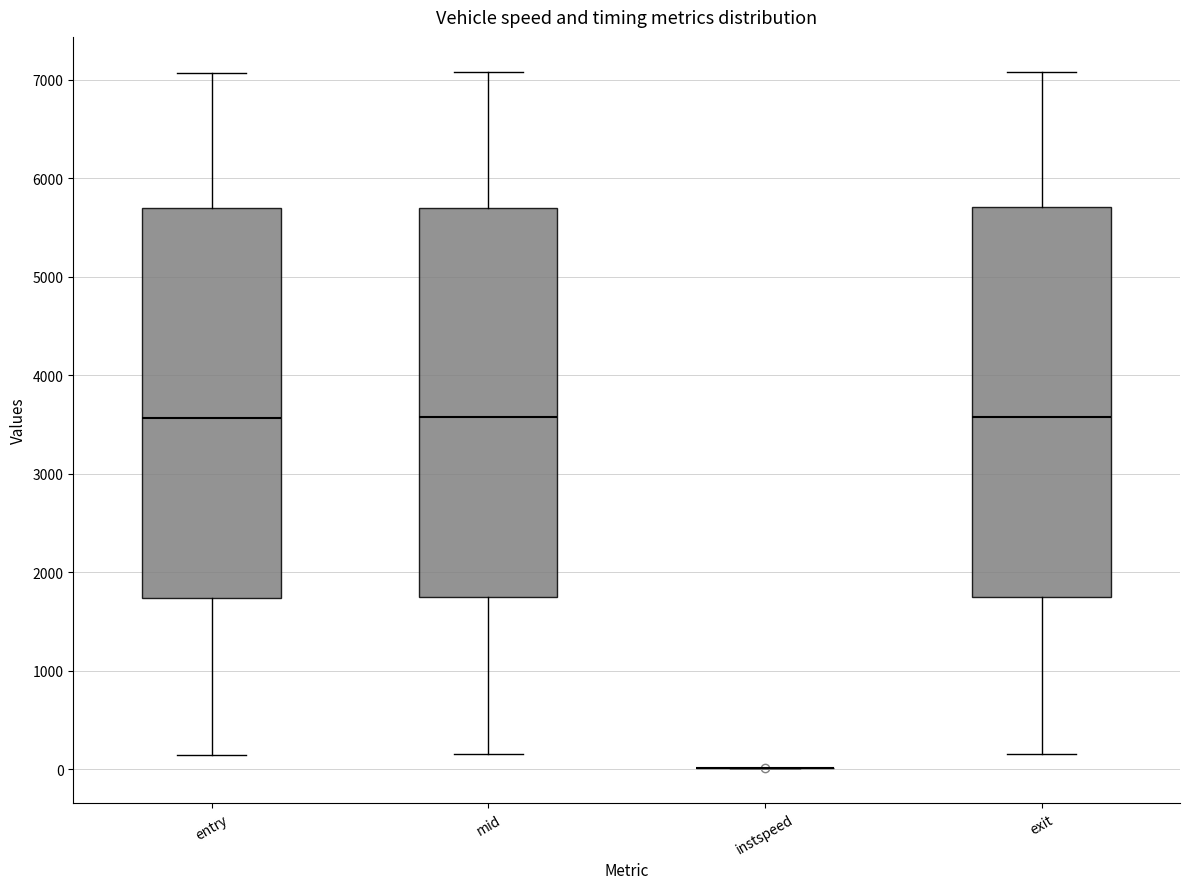

Reading left to right, read every box against the y-axis: the position of its median line, the range the box covers, and the ends of its whiskers. The values are not printed on the chart, so give them approximately, as read against the axis.

entry: median 3600, box 1700 to 5700, whiskers 100 to 7100
mid: median 3600, box 1700 to 5700, whiskers 200 to 7100
instspeed: box collapsed to a line at 0, whiskers 0 to 0
exit: median 3600, box 1700 to 5700, whiskers 200 to 7100